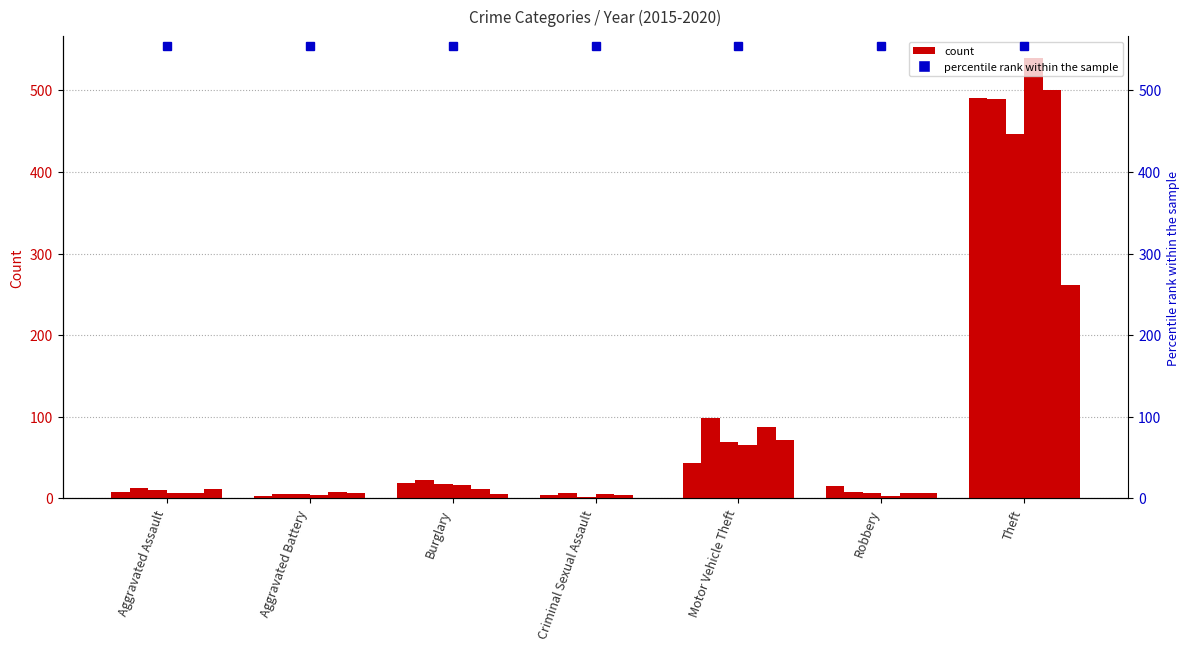

How many values in the 2019 series are below 8?

3